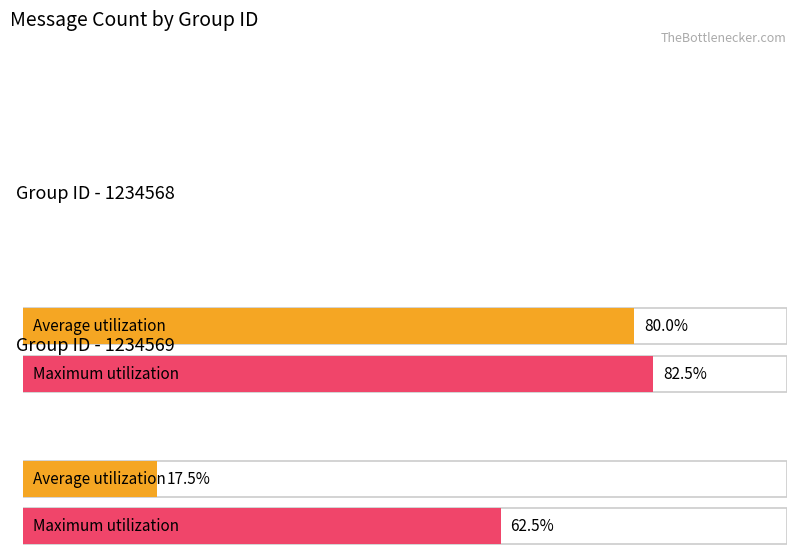

Which series has the largest range (max minus min)?

Average utilization